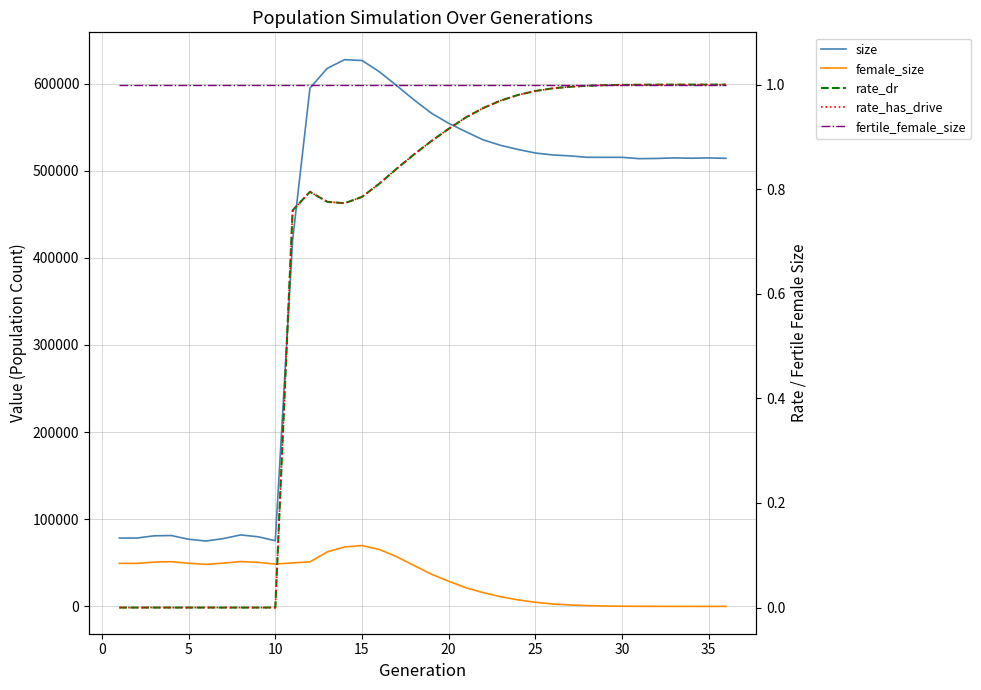

In rate_dr, how many points are higher than both neighbors (excluding endpoints)?

1